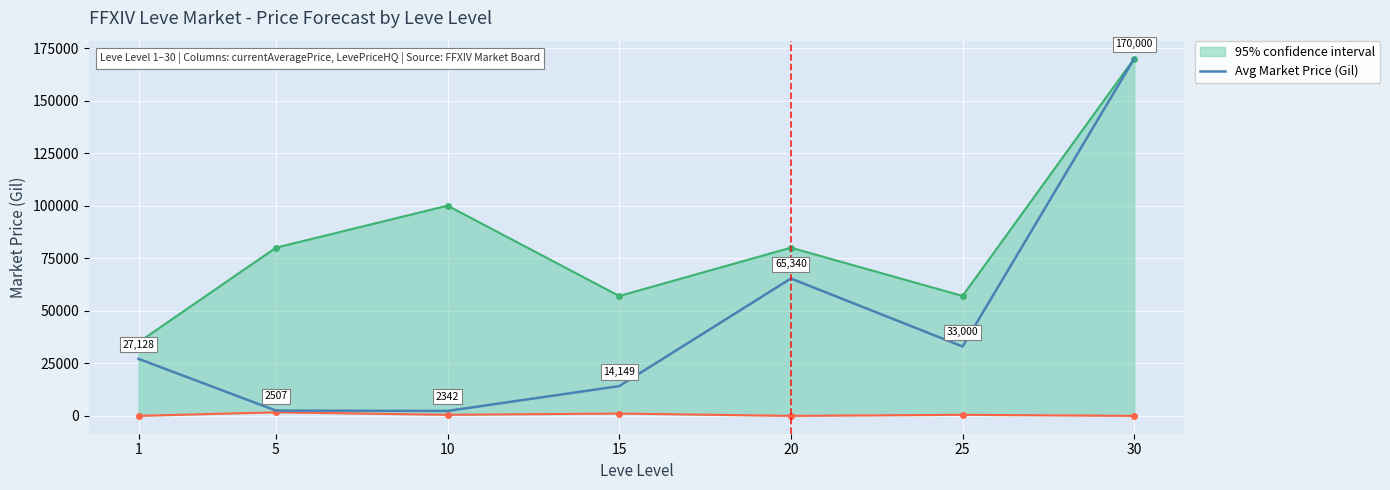

The value at 5 is 3712.0. True or false?

False